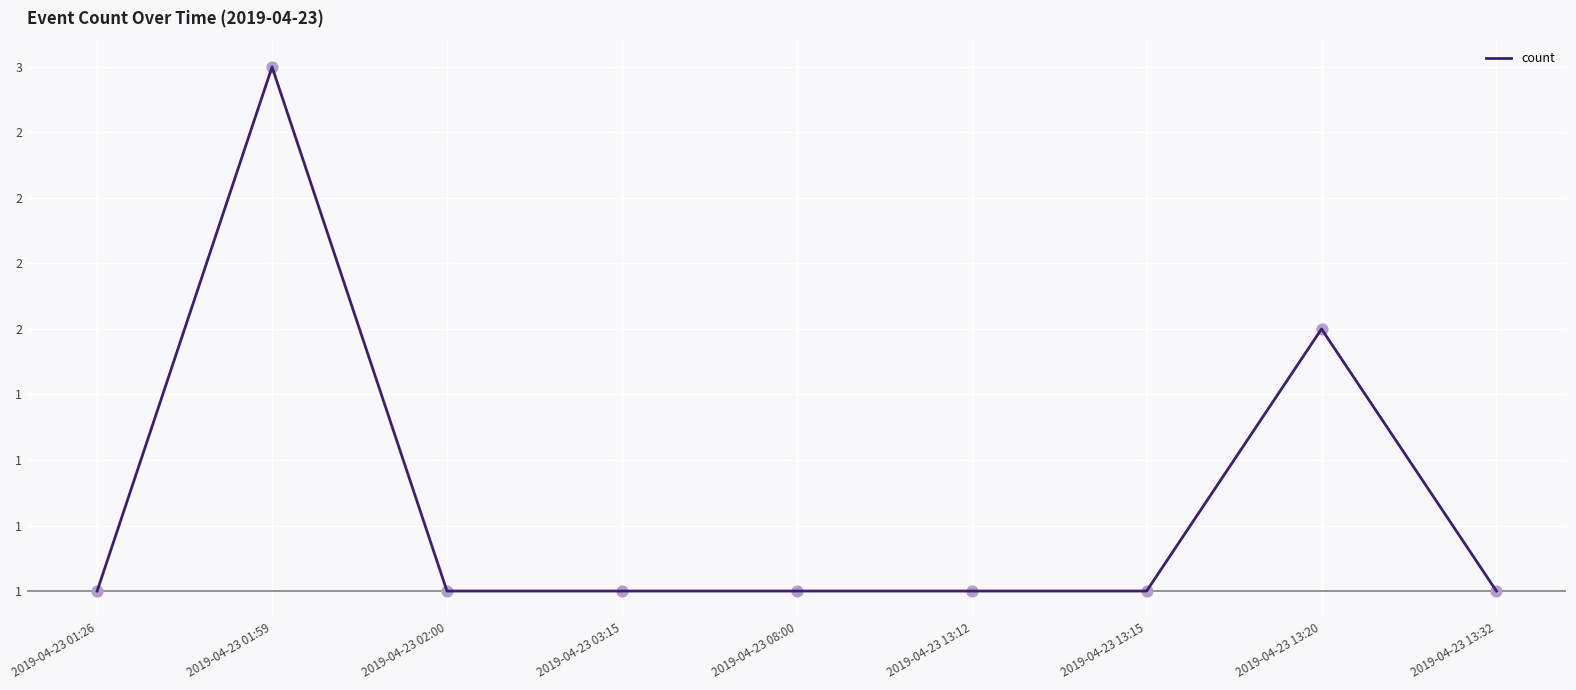

Between 2019-04-23 01:59 and 2019-04-23 13:12, which is larger?

2019-04-23 01:59